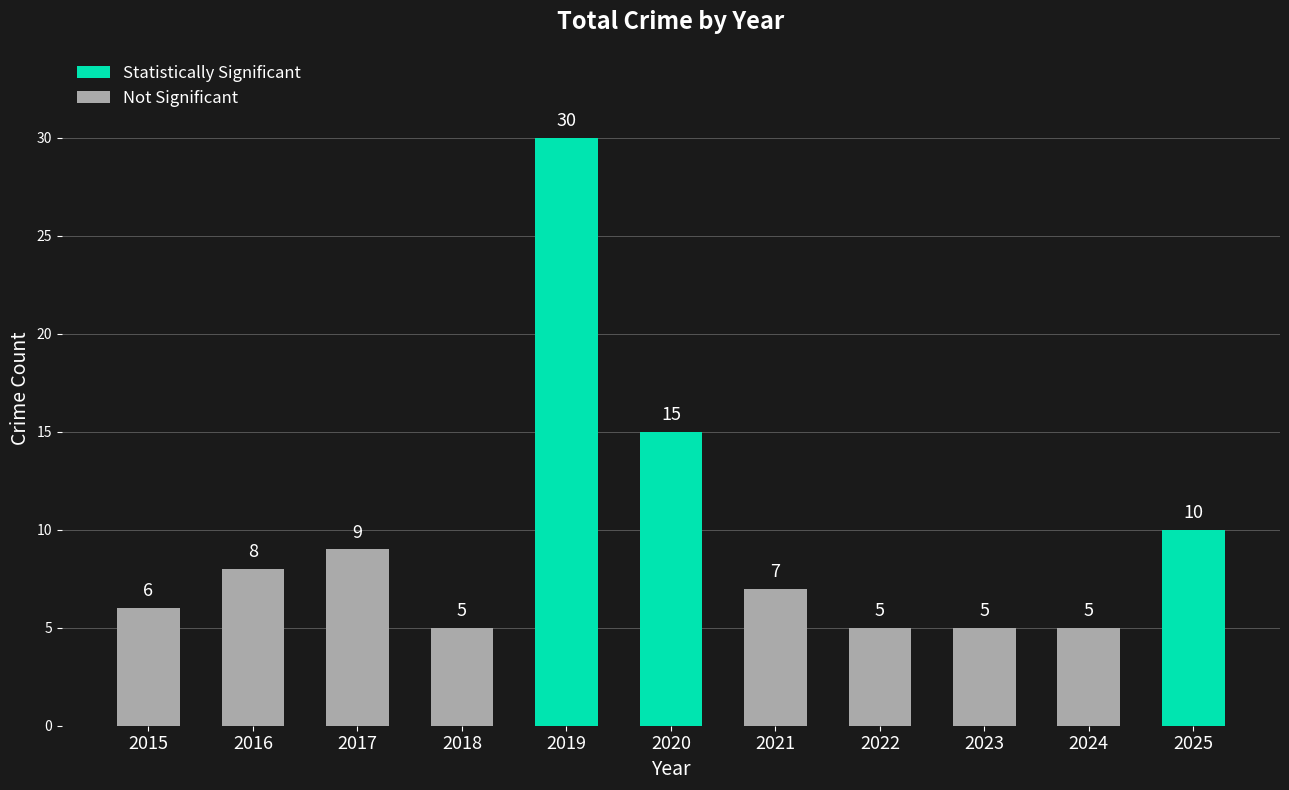

What is the value of the 6th bar from the left?

15